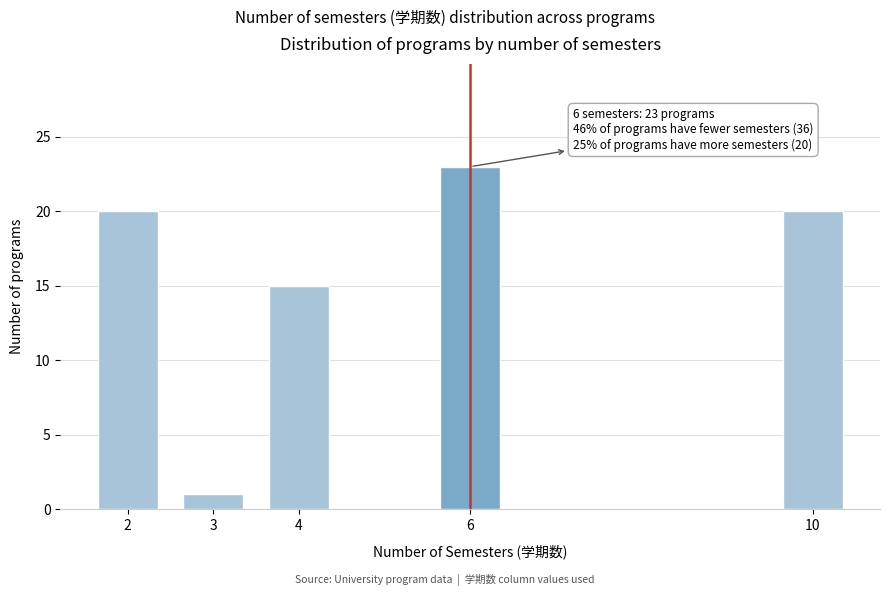

Reading right to left, what are all the values shown in this chart?

20	23	15	1	20